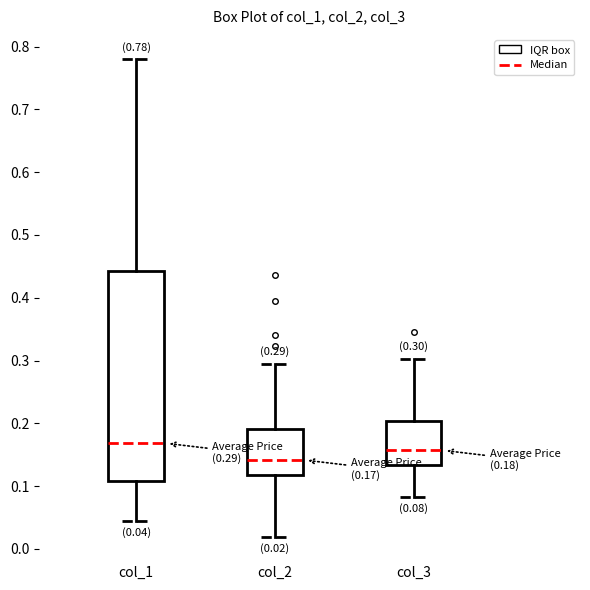

Which box is the tallest, from its lower edge to its upper edge?

col_1